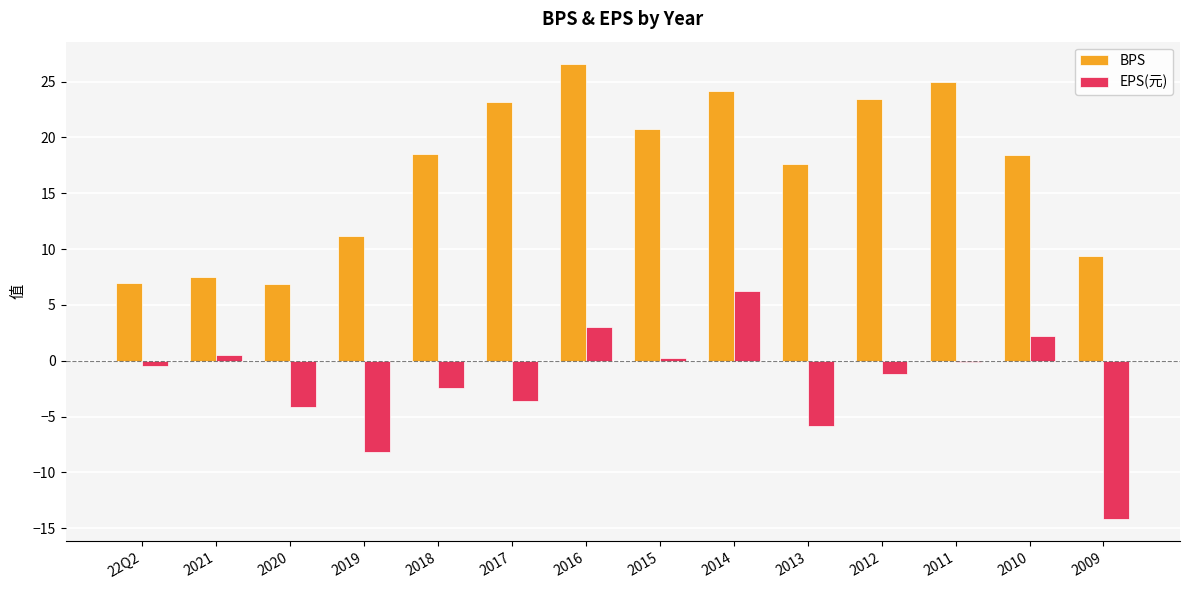

Does the chart contain stacked bars?

No